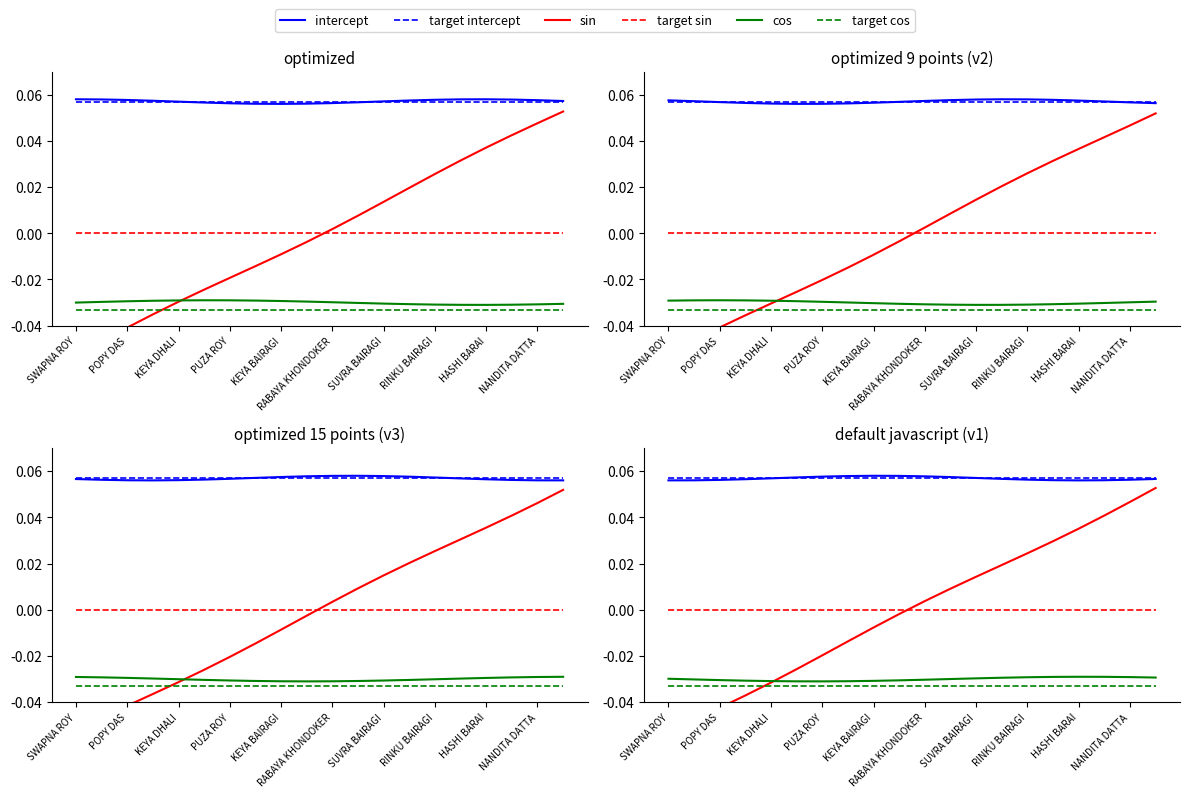

Which series has the largest total across all categories?

target intercept